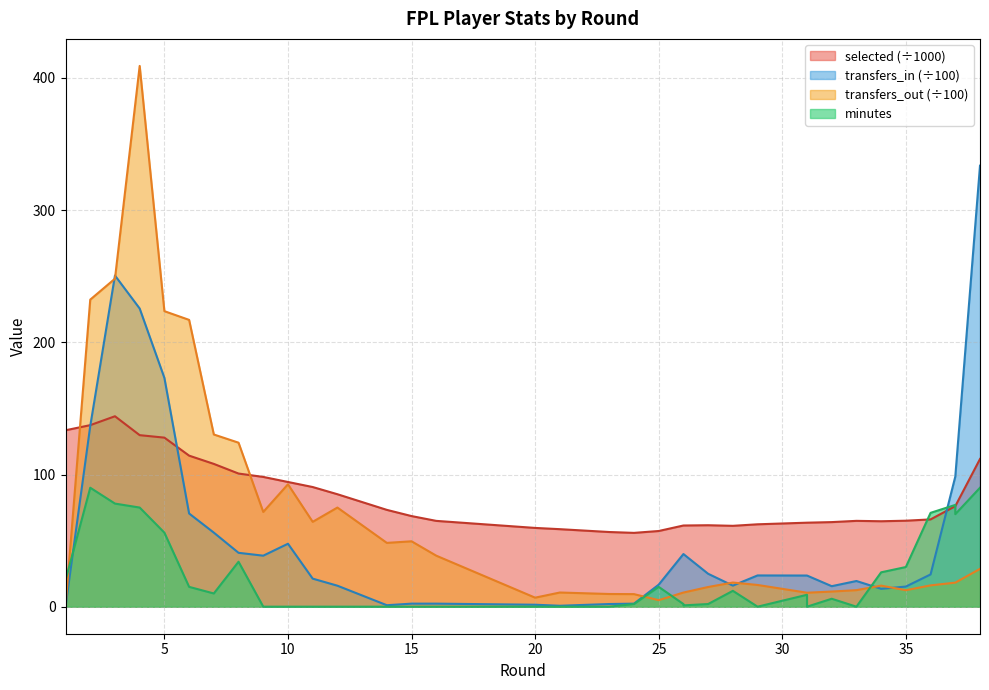

What is the sum of the selected values at 11 and 38?

202.3